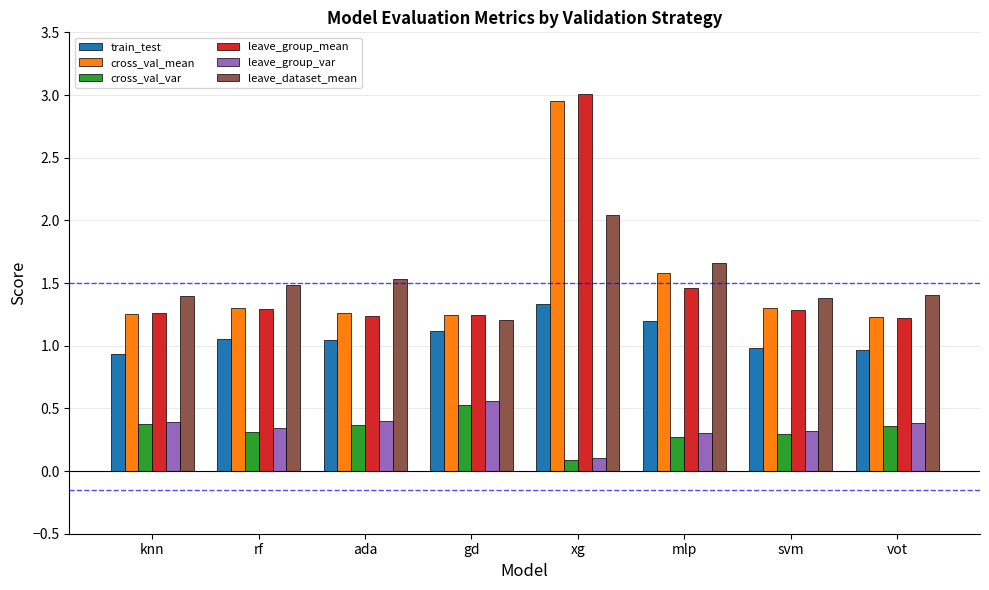

What is the difference between the maximum and second lowest values in the leave_dataset_mean series?

0.7